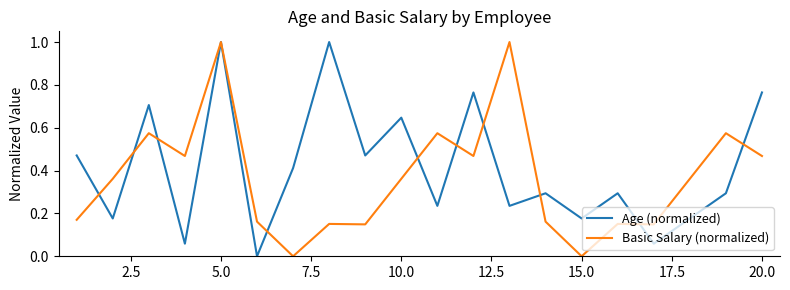

List the series in order of their overall mean, highest first.

Age (normalized), Basic Salary (normalized)